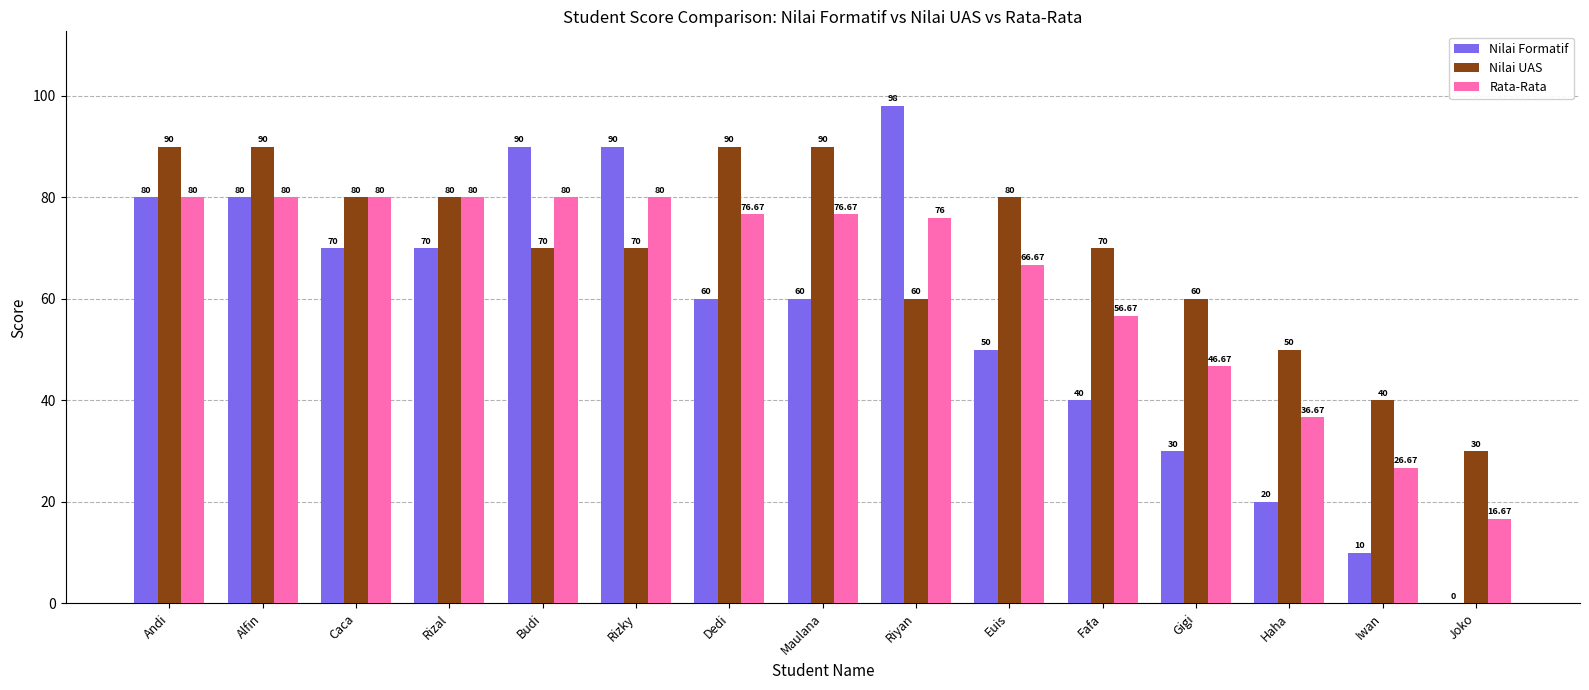

Which label corresponds to the largest value in the chart?

Riyan